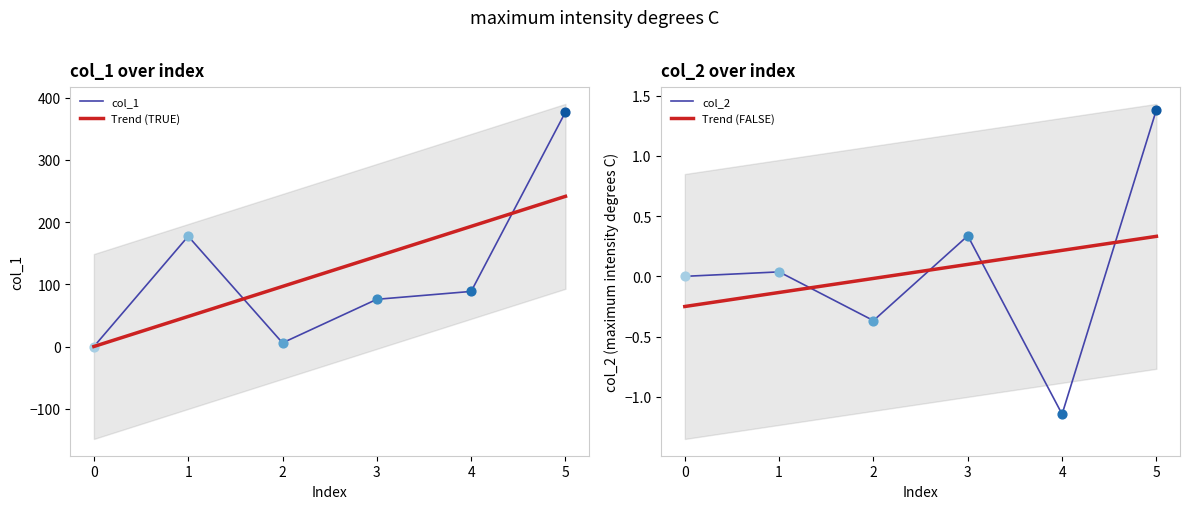

What are all the series names shown in the legend?

col_1, col_2